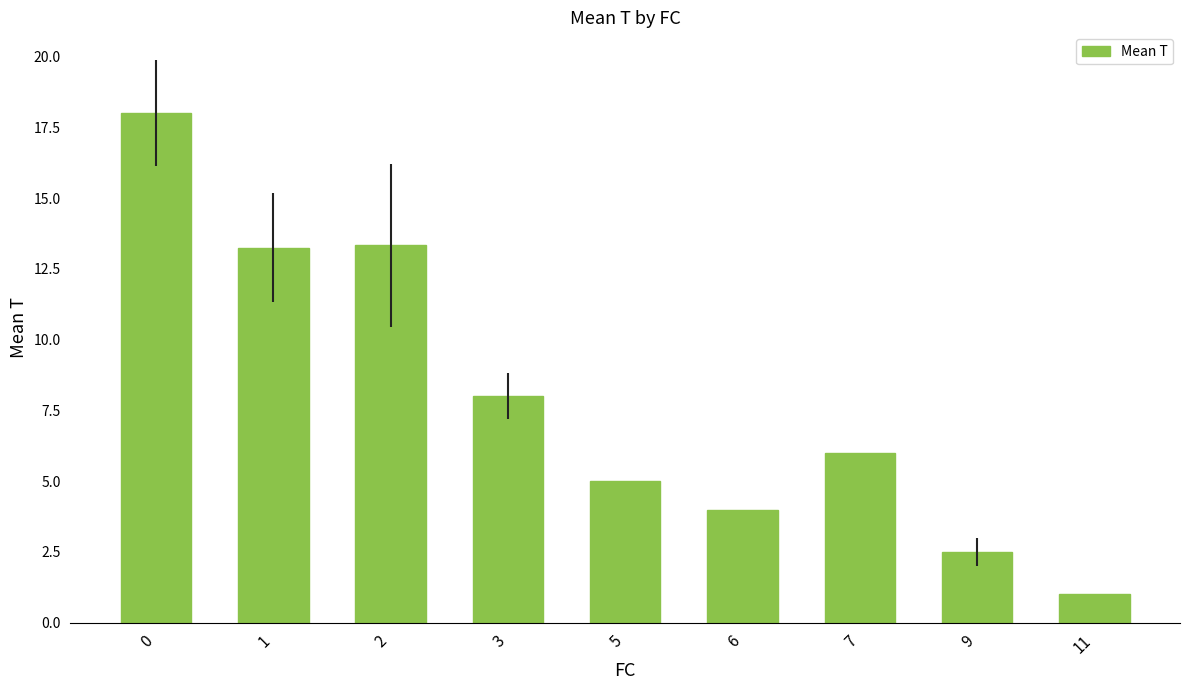

The value at 5 is 6.6. True or false?

False